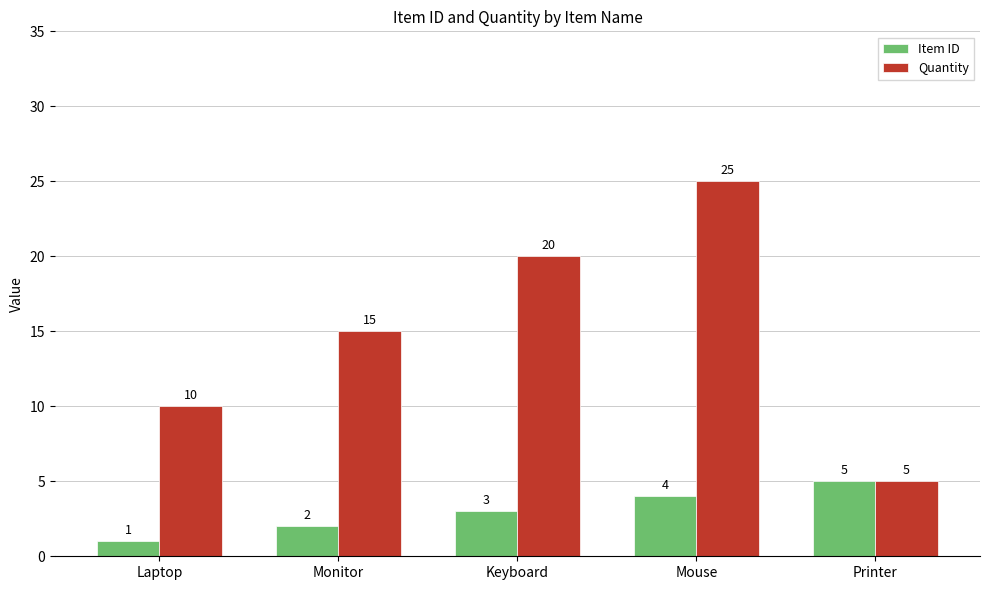

Which category has the highest value in the Item ID series?

Printer